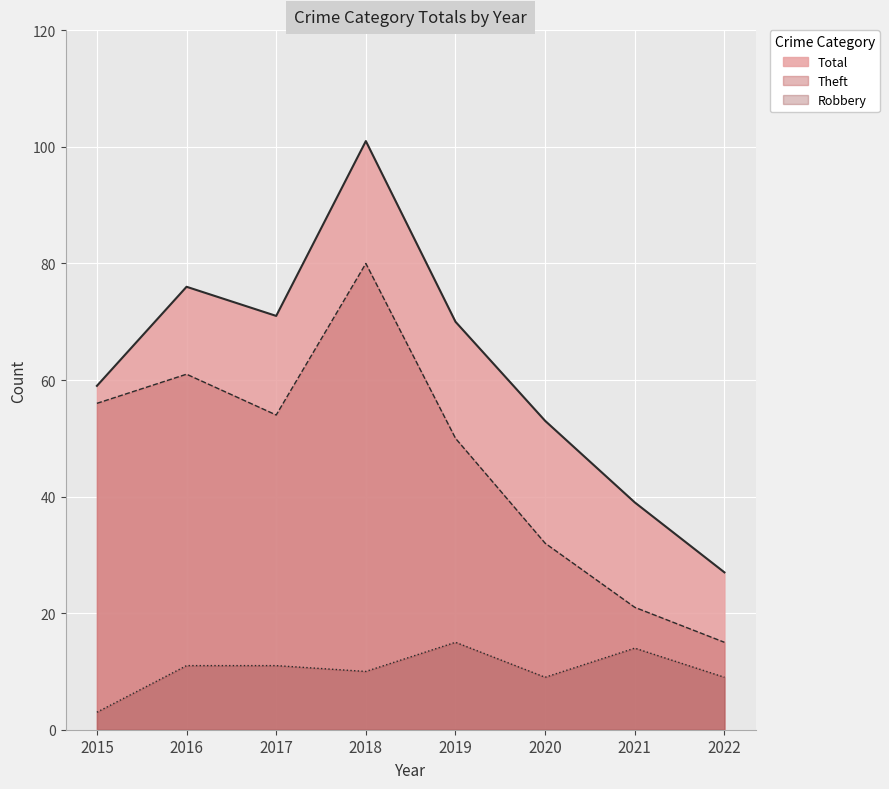

Rank the series by their maximum value, from highest to lowest.

Total, Theft, Robbery